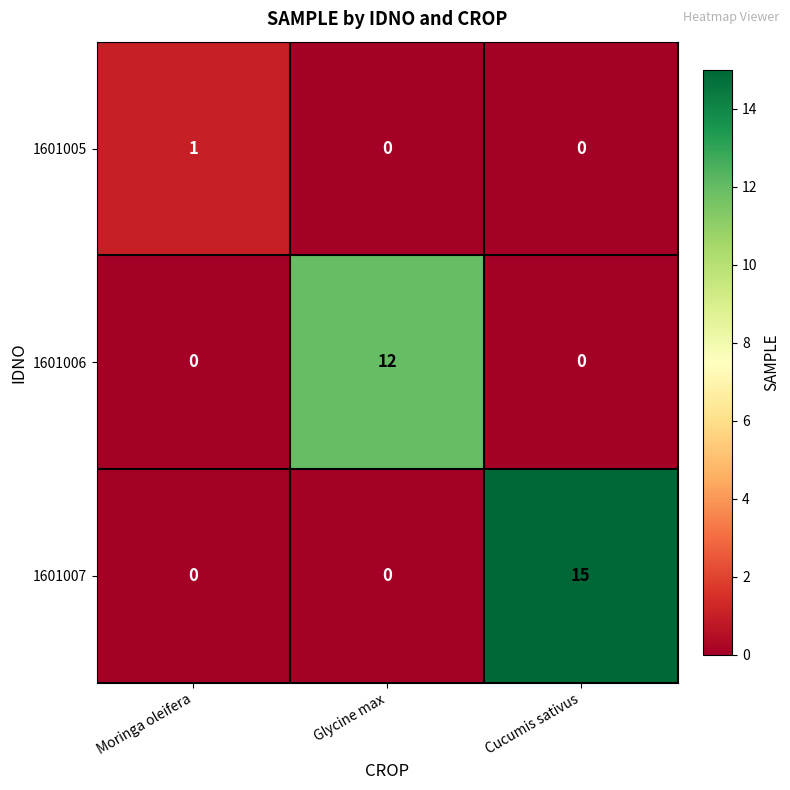

Rank the series by their maximum value, from highest to lowest.

1601007, 1601006, 1601005